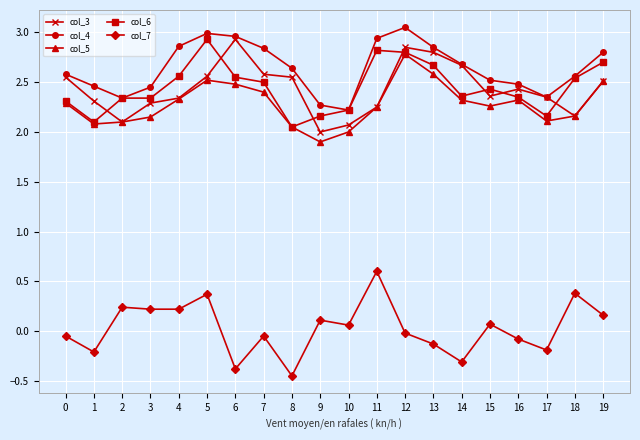

Between 3 and 5, which series saw the biggest shift?

col_6